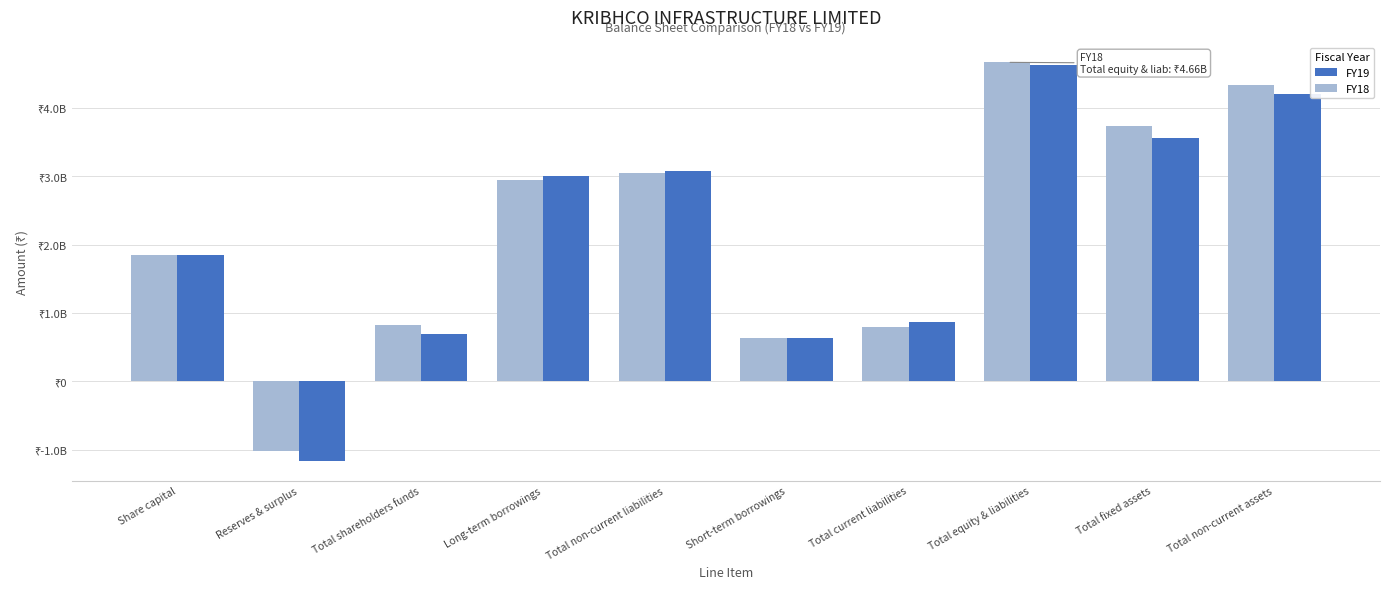

What is the difference between the second highest and minimum values in the FY18 series?

5359728000